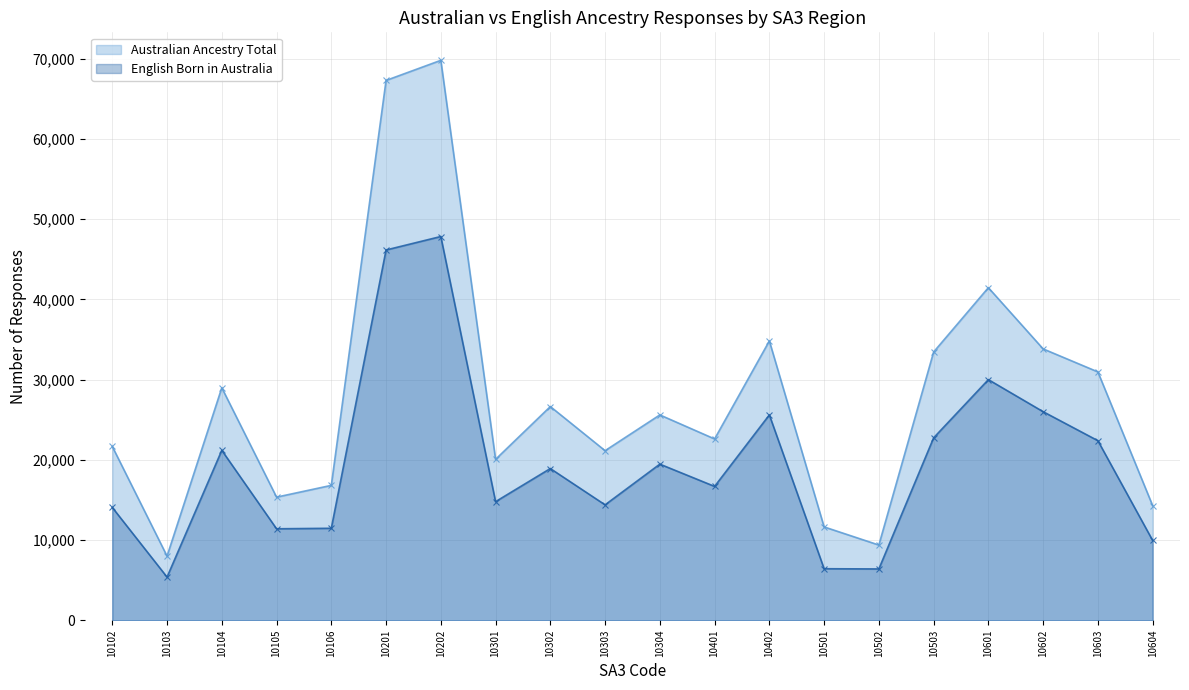

What is the minimum value shown in the chart?

5379